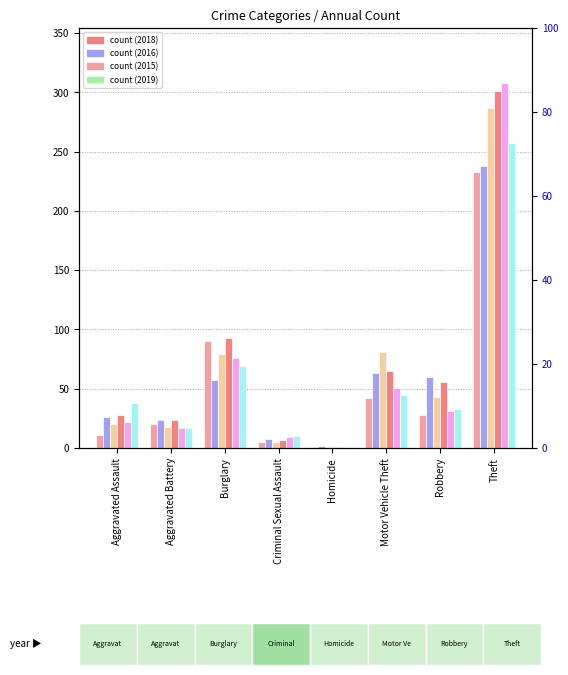

Reading left to right, list all the values displayed in this chart.

2015: 11	20	90	5	1	42	28	233
2016: 26	24	57	8	2	63	60	238
2017: 20	18	79	5	1	81	43	287
2018: 28	24	93	7	1	65	56	301
2019: 22	17	76	9	1	51	31	308
2020: 38	17	69	10	1	45	33	257